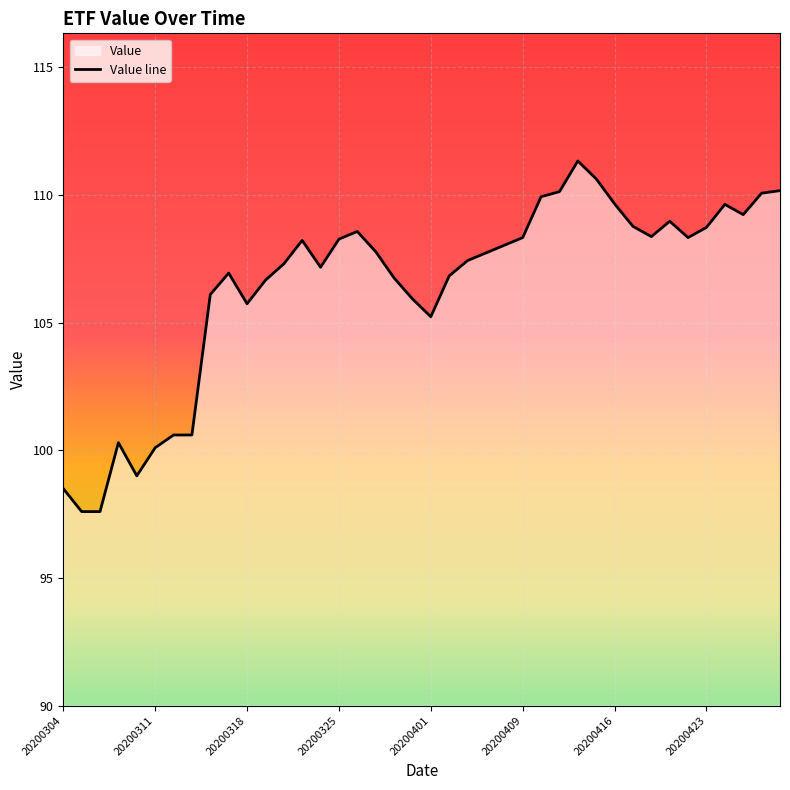

What is the value of the 10th point from the left?

106.9